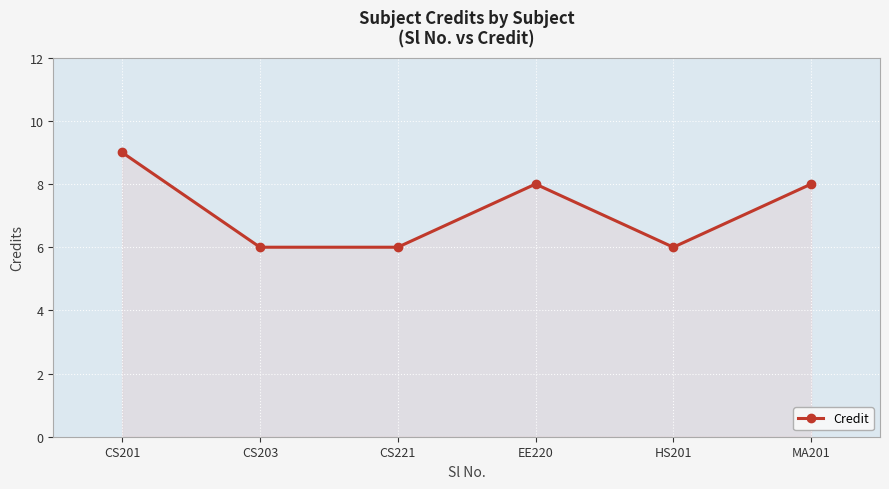

Is it true that the value at CS203 is 3?

False